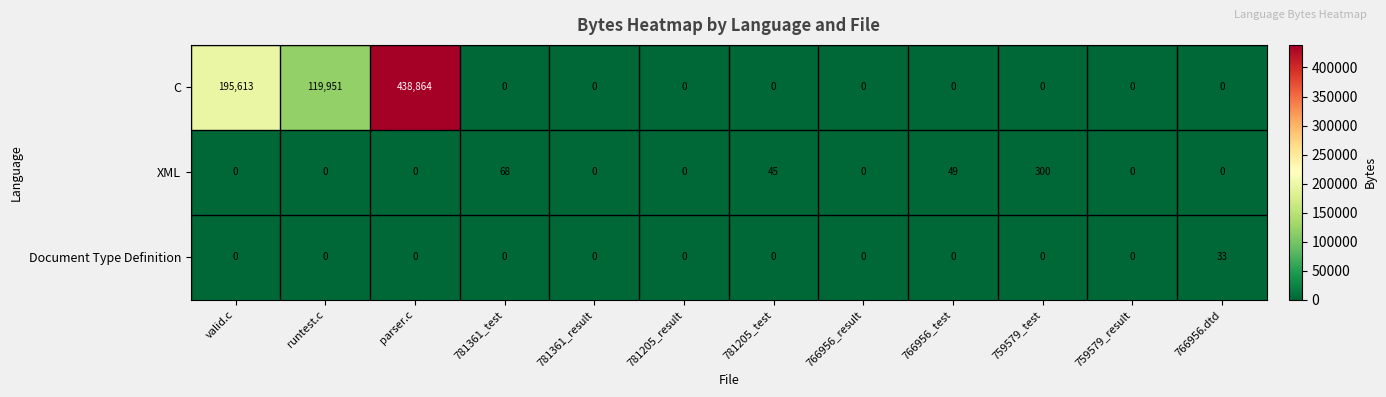

How many distinct data groups are displayed?

3